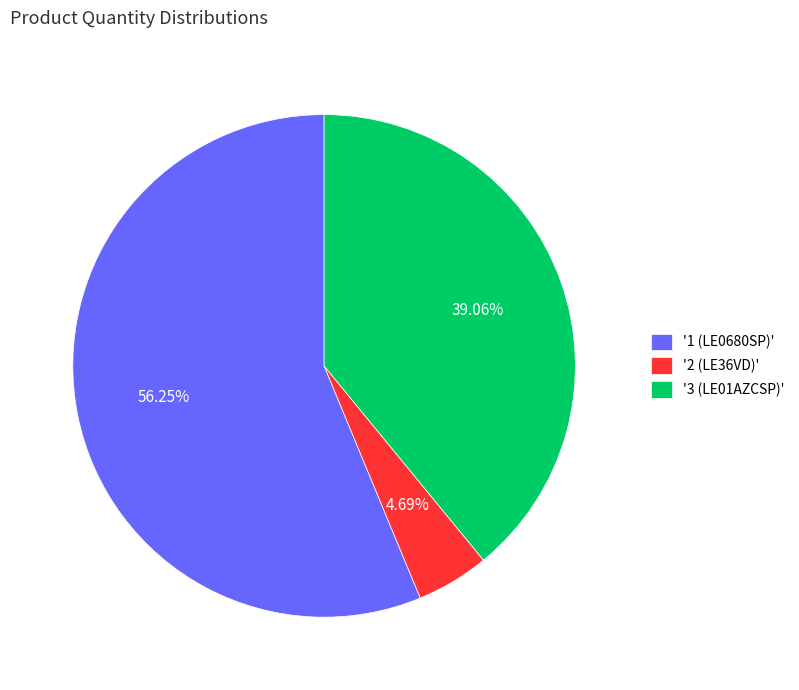

Do '1 (LE0680SP)' and '3 (LE01AZCSP)' together represent more than half of the pie?

Yes